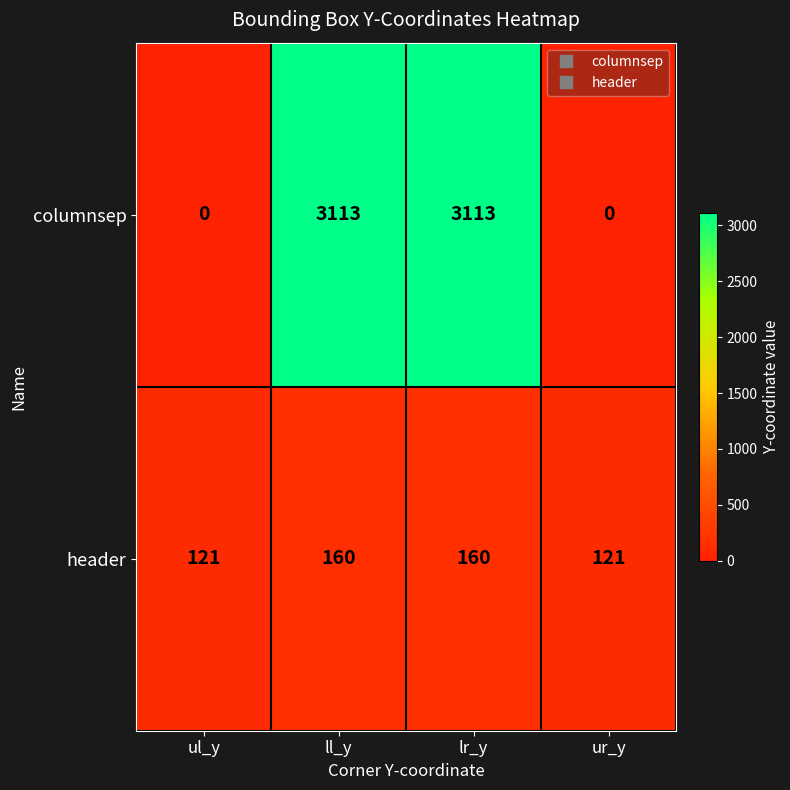

List the series in order of their peak value, lowest first.

header, columnsep